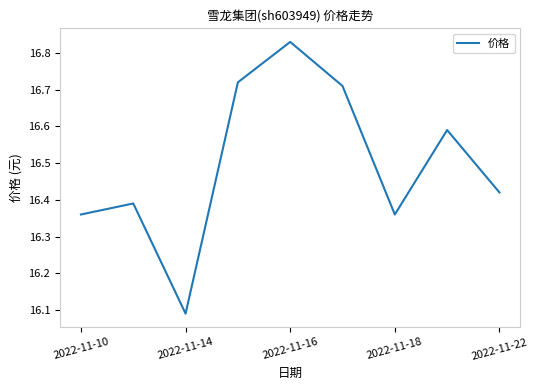

Reading left to right, extract all data points from this chart.

16.4	16.4	16.1	16.7	16.8	16.7	16.4	16.6	16.4